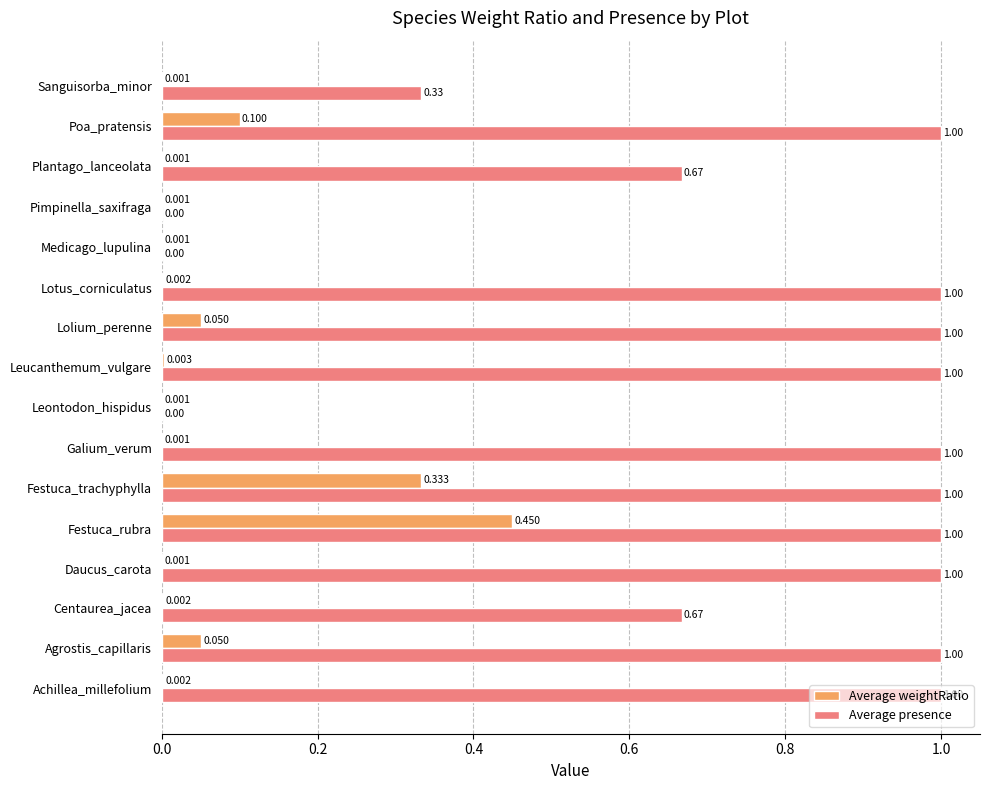

Which series changed the most between Daucus_carota and Festuca_rubra?

Average weightRatio